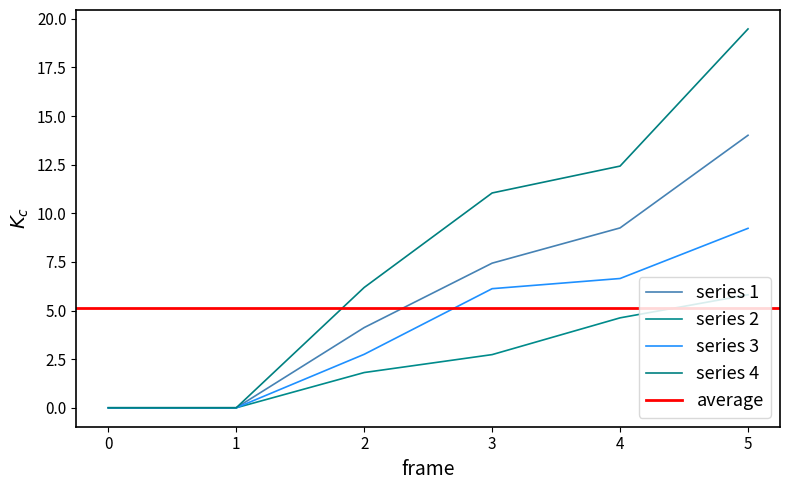

What is the approximate value of 1 at 4?

9.2